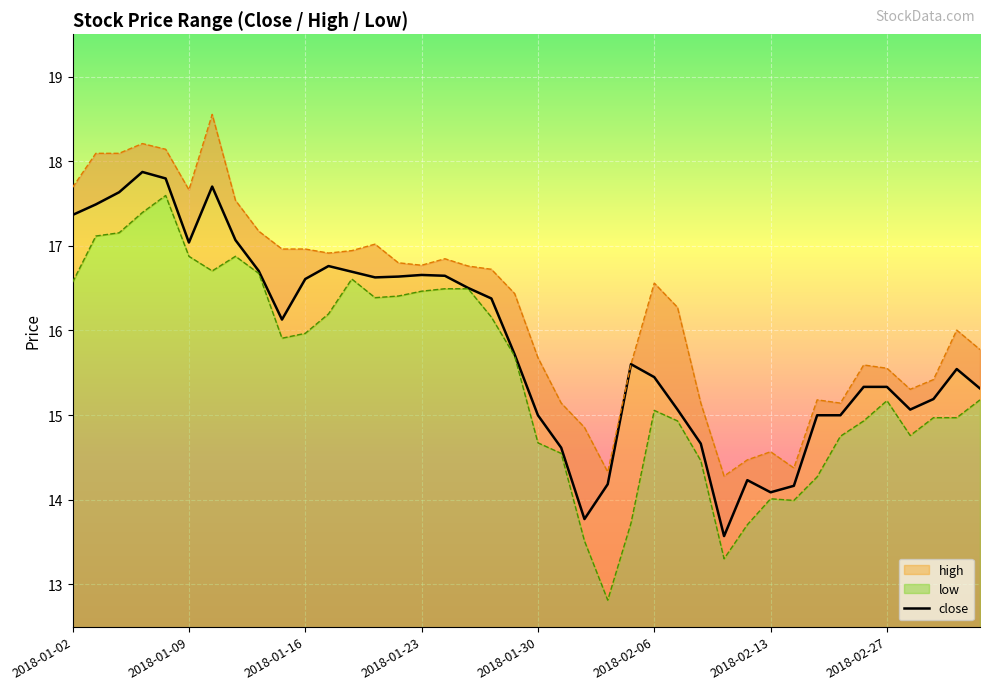

Count the number of categories in the chart.

40